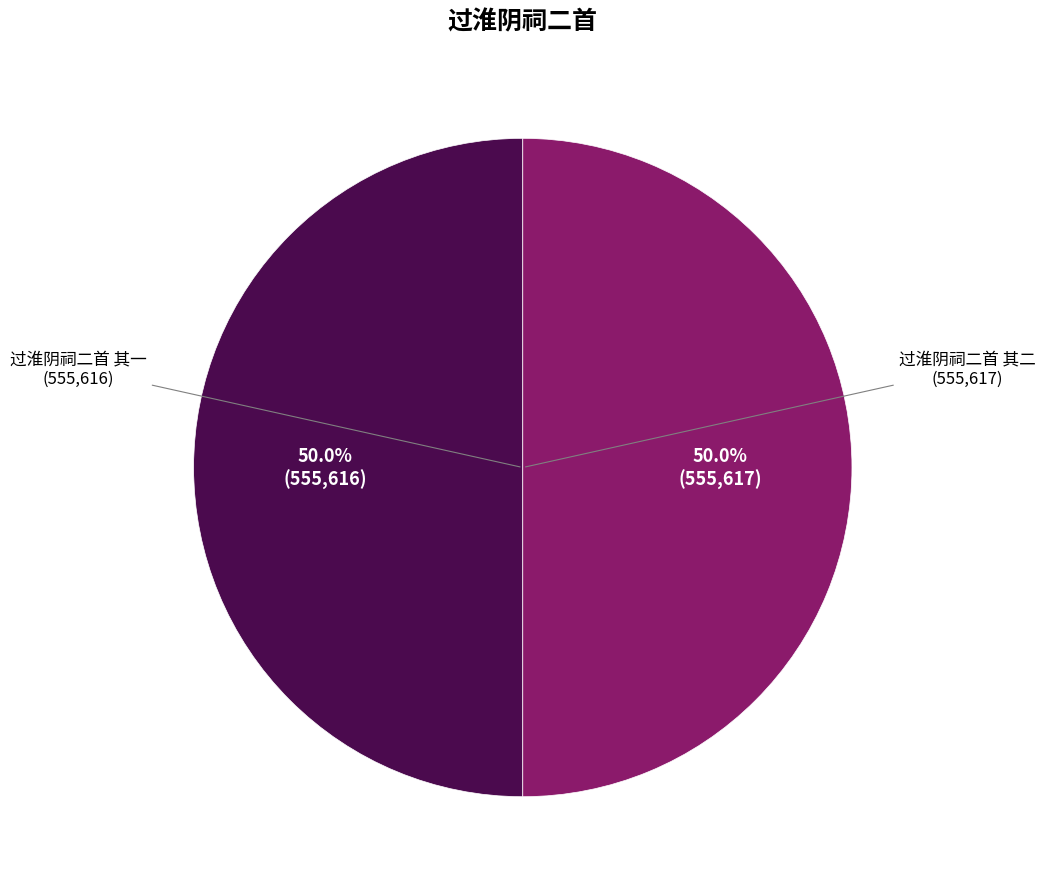

Which category has the biggest portion of the pie?

过淮阴祠二首 其二